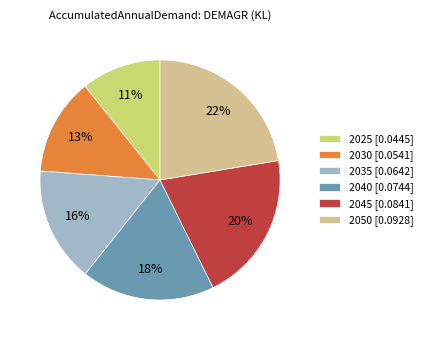

Rank the categories by value from highest to lowest.

2050, 2045, 2040, 2035, 2030, 2025